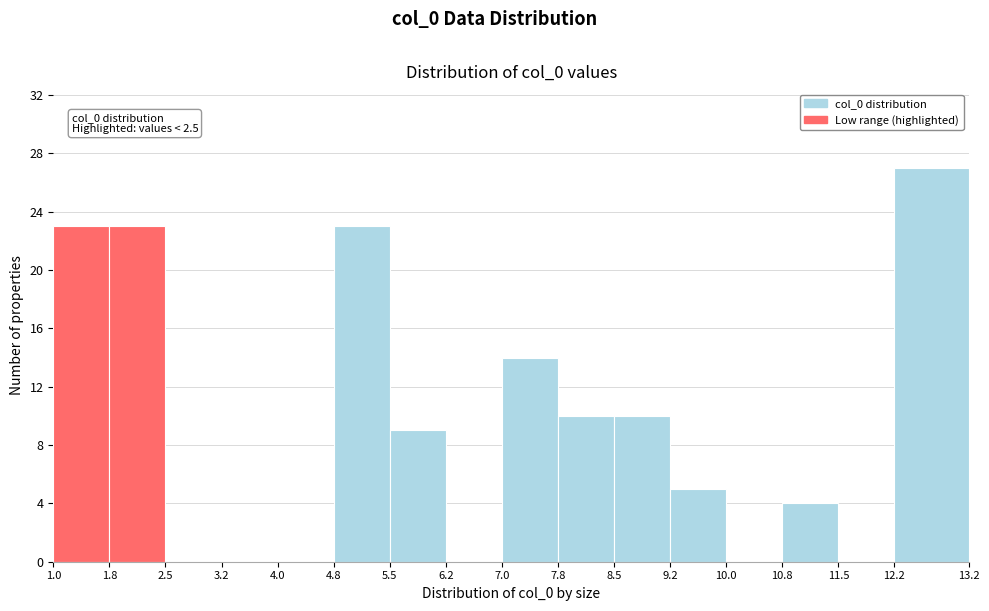

Over which range of the x-axis is the bar tallest?

12.2 to 13.2